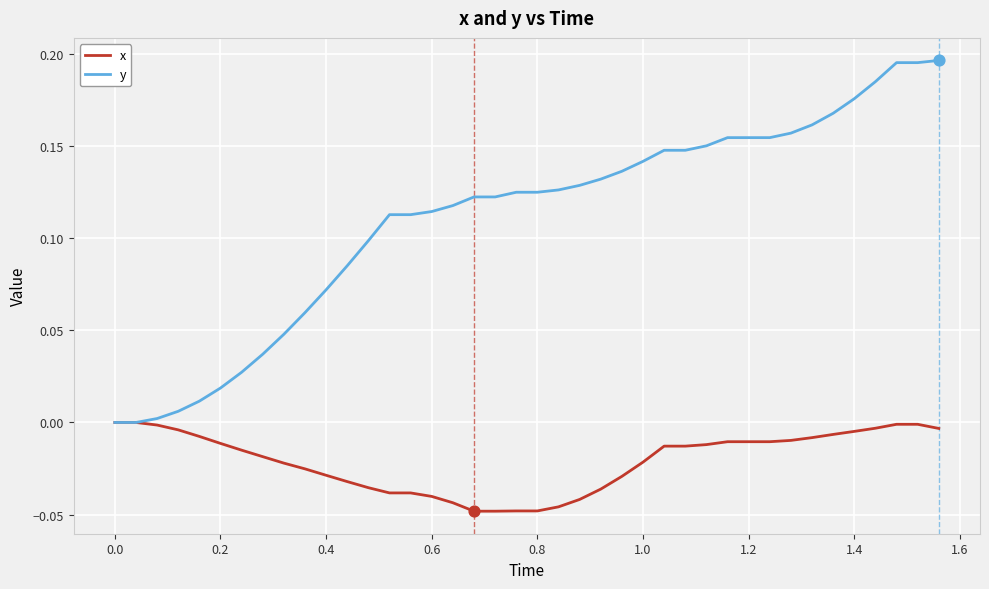

Which series has the widest spread of values?

y